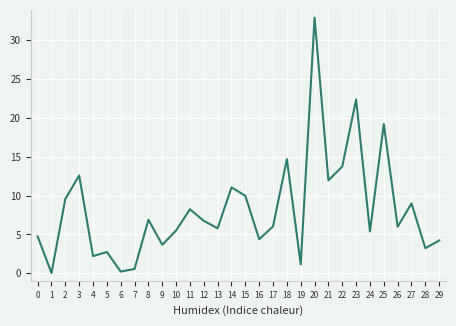

Is it true that the value at 5 is 2.7?

True